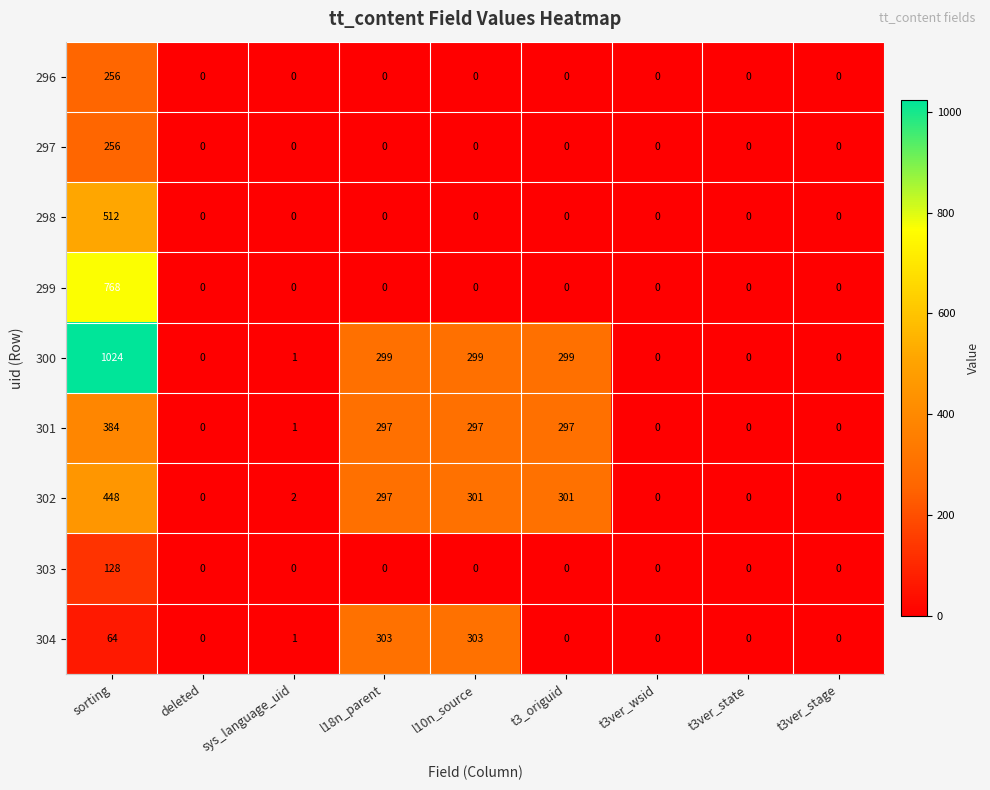

True or false: 303 has a value of -71 at l10n_source.

False